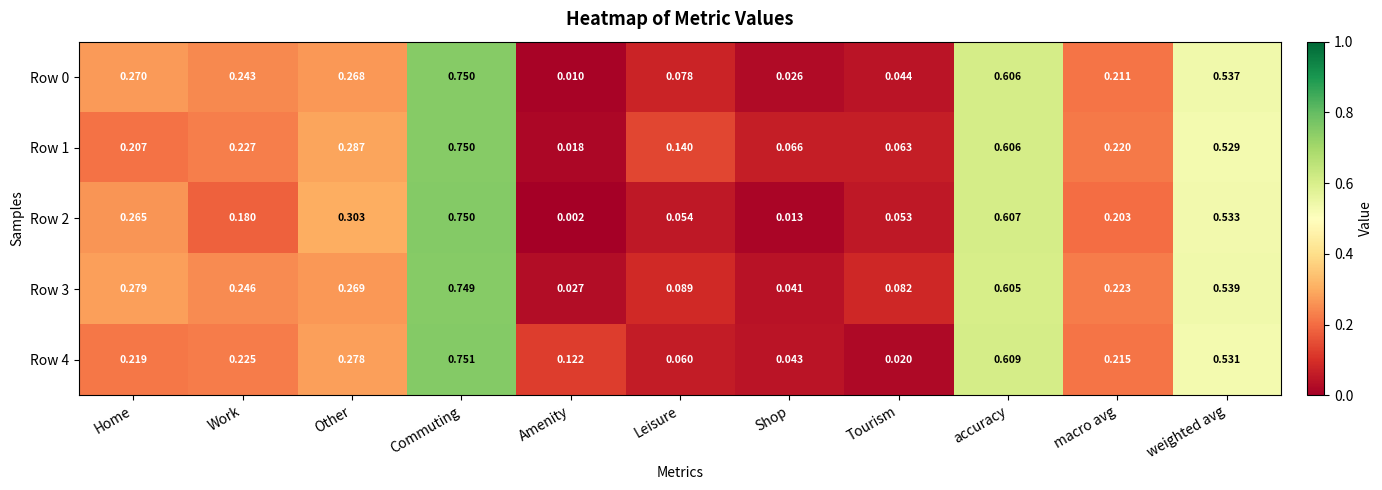

At which label does Row 4 reach its peak?

Commuting